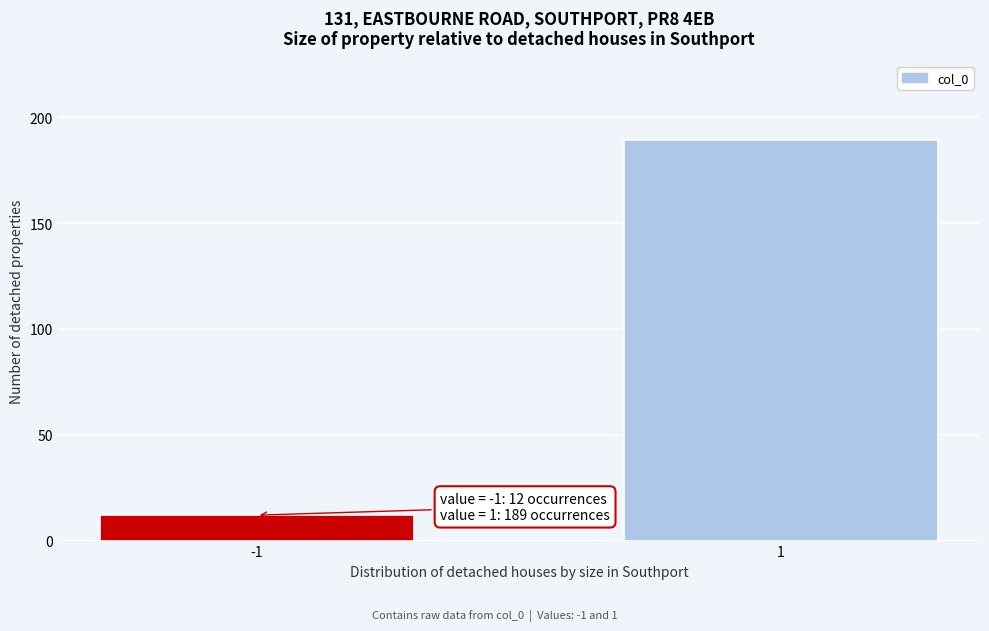

Reading right to left, transcribe all the data shown in this chart.

1=189	-1=12